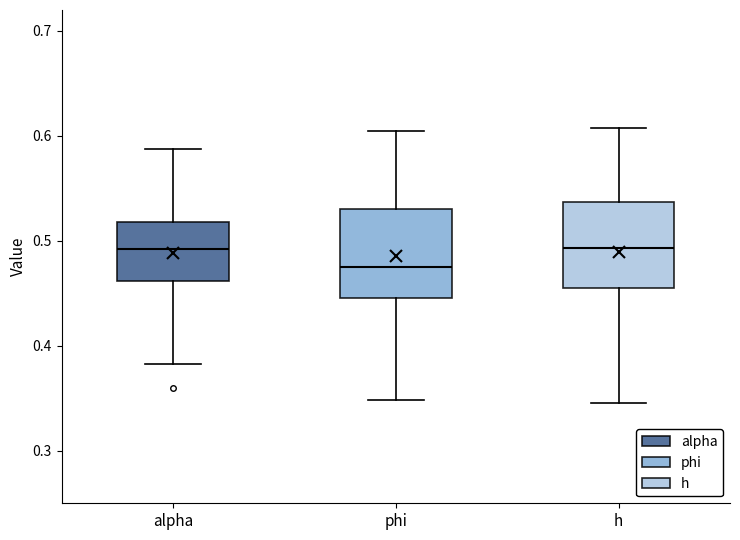

Where does the upper whisker of the box for alpha end on the y-axis? The values are not printed on the chart, so give them approximately, as read against the axis.

0.59